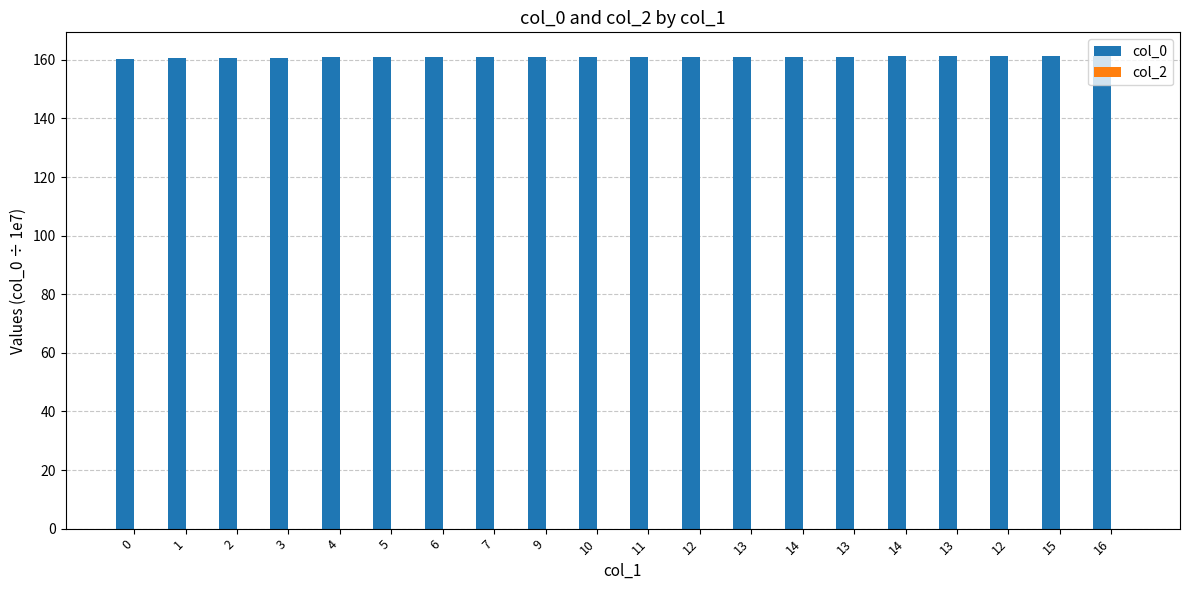

Does the chart contain stacked bars?

No